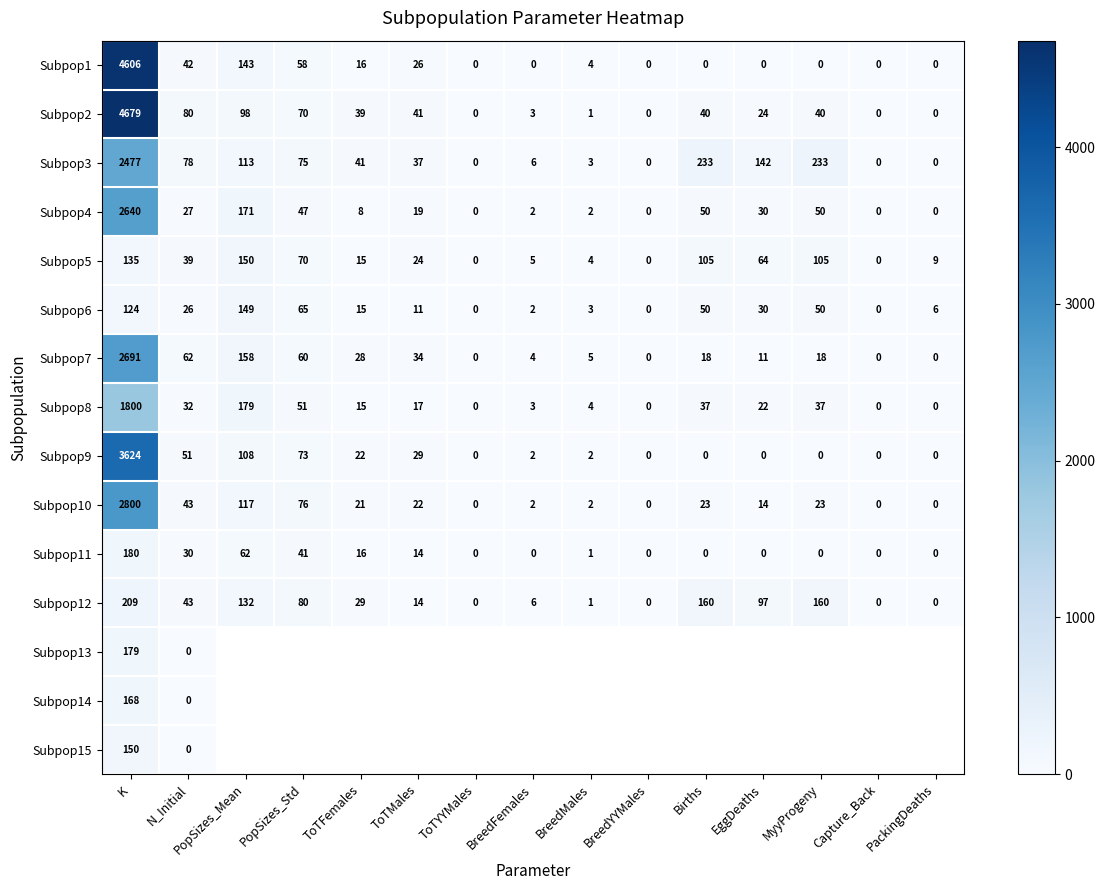

What is the sum of all Subpop10 values?

3143